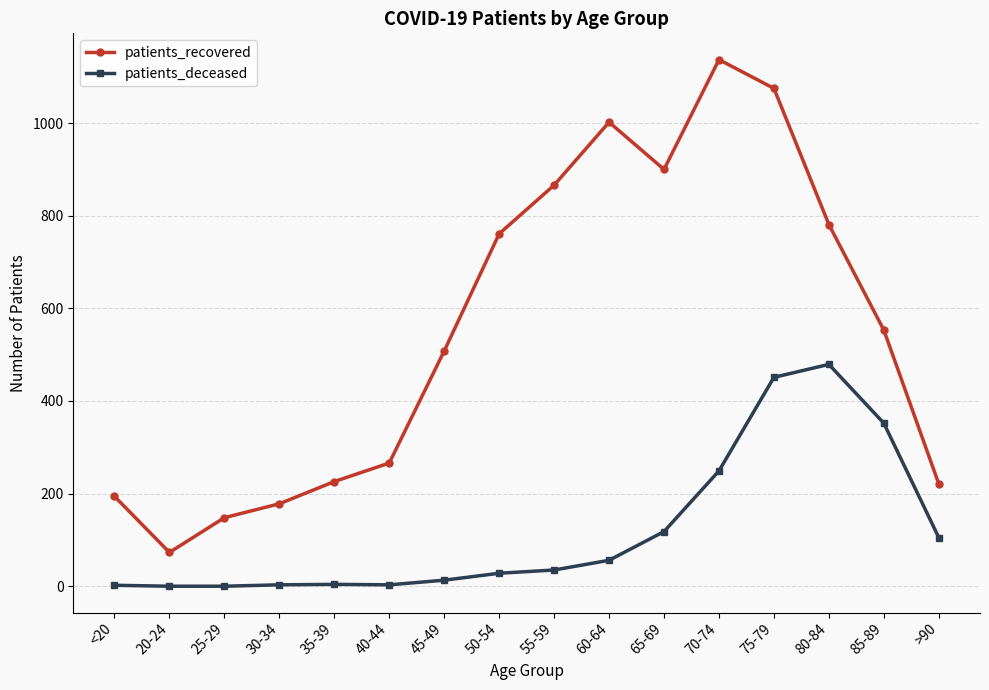

What position from the right is >90?

1